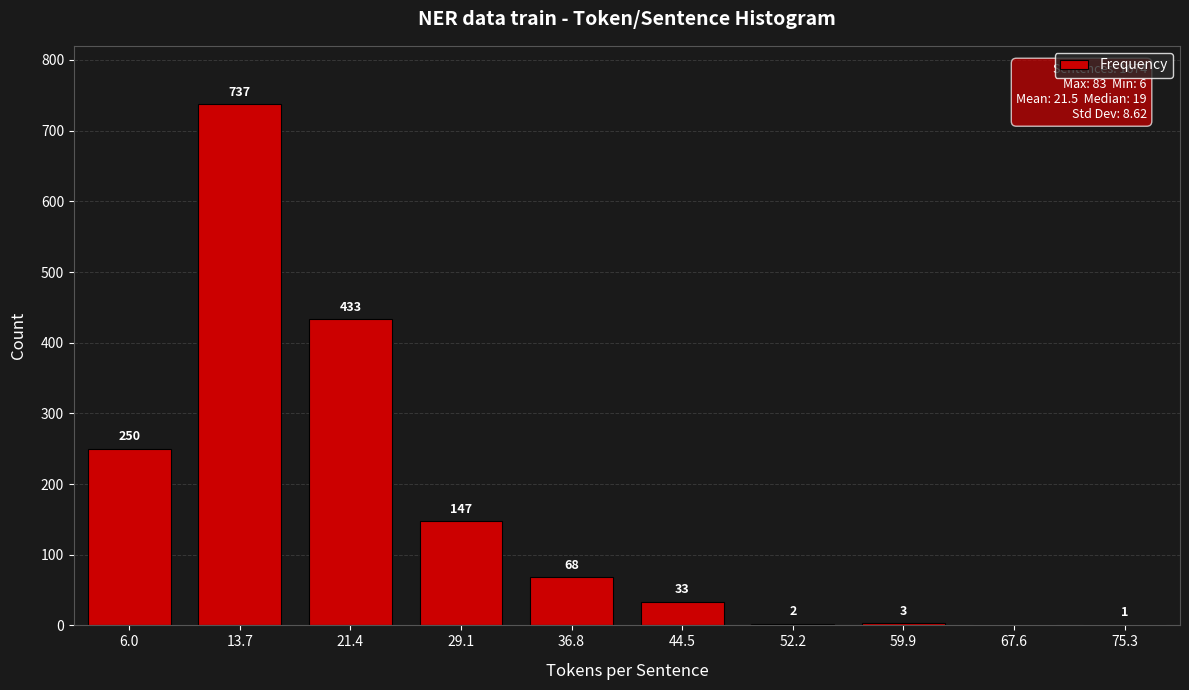

What is the sum of the values at 44.5 and 29.1?

180